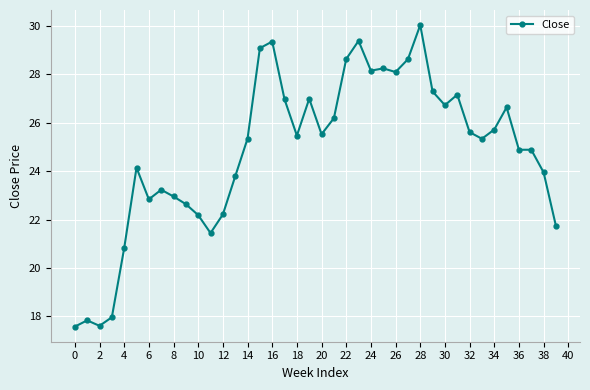

Does the chart have visible grid lines?

Yes